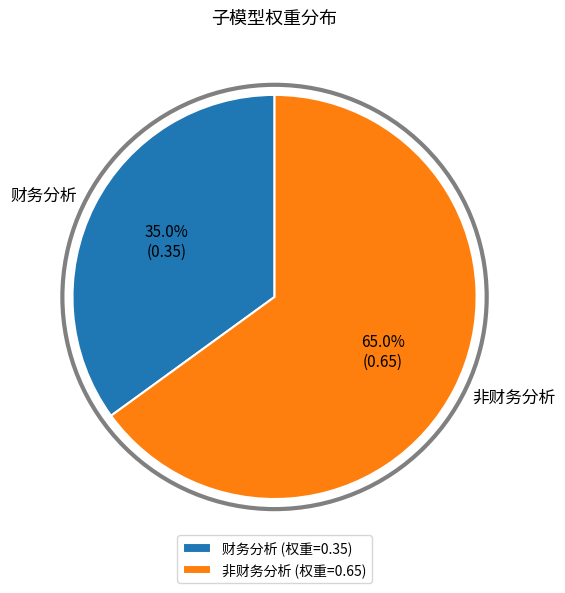

Rank the categories by value from highest to lowest.

非财务分析, 财务分析